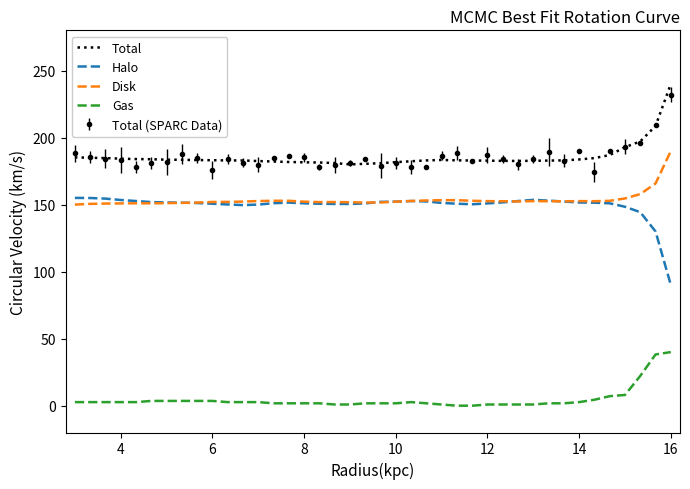

What is the highest value of the Disk series?

190.0